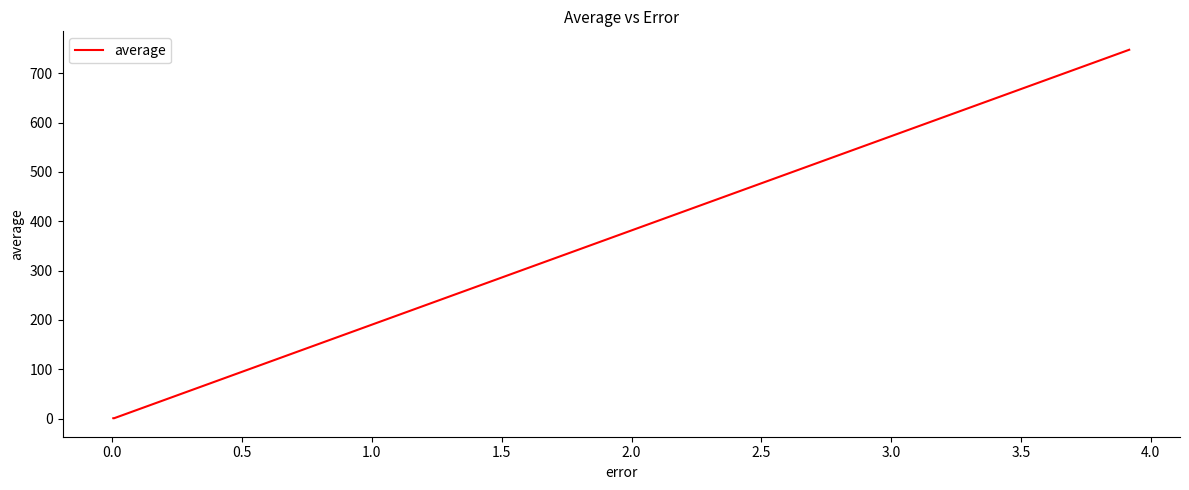

What is the greatest value displayed?

747.8